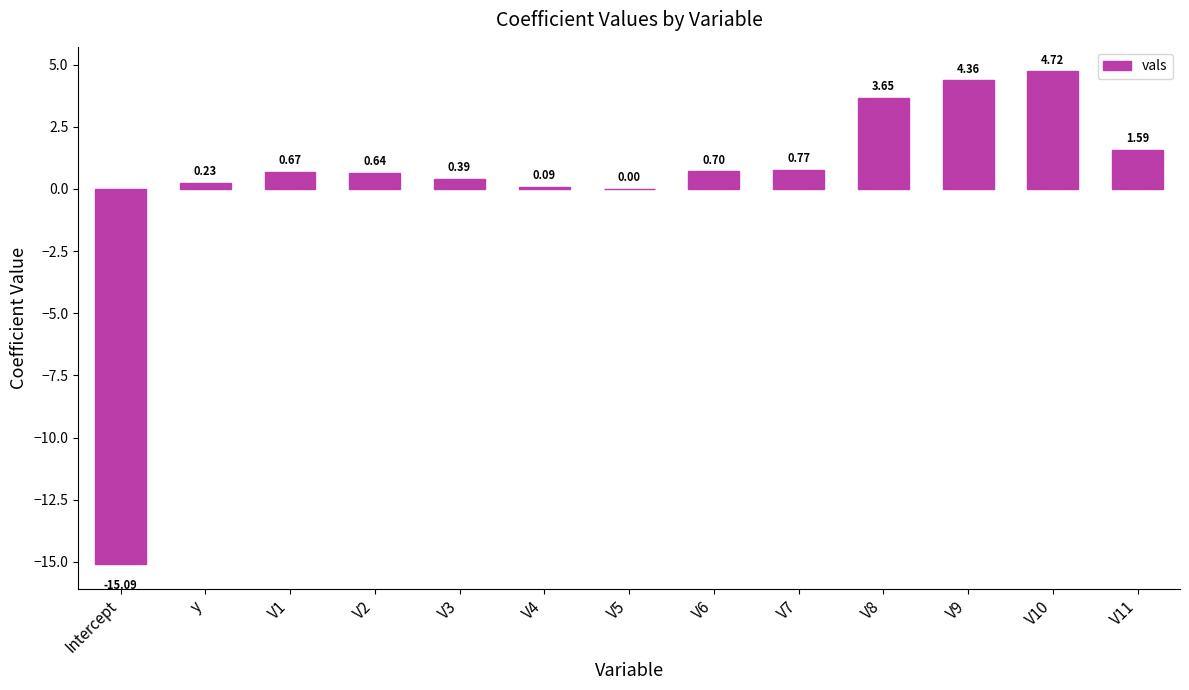

How many series are shown in this chart?

1